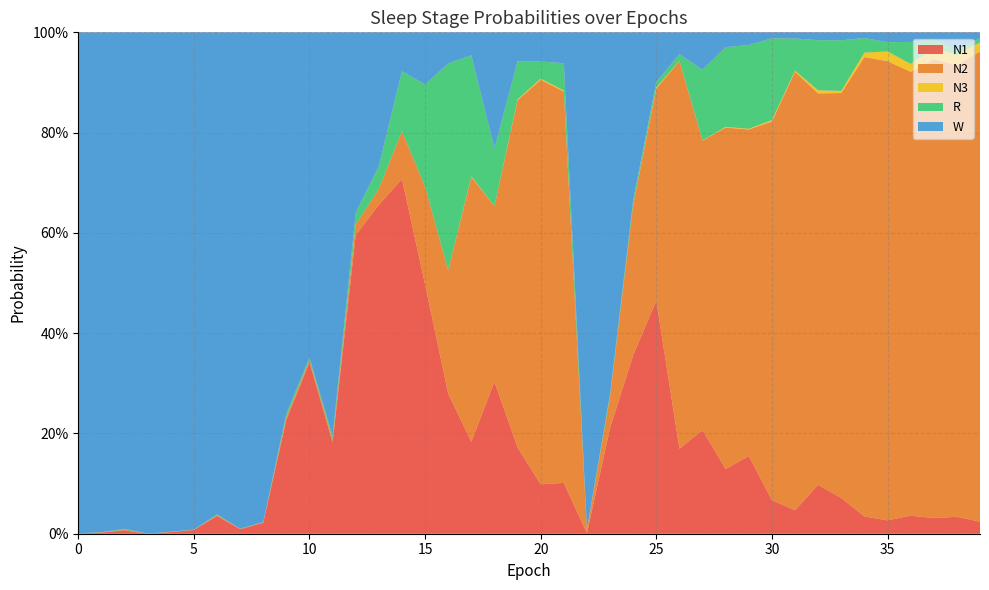

Reading left to right, extract all data points from this chart.

N1: 0.0	0.0	0.0	0.0	0.0	0.0	0.0	0.0	0.0	0.2	0.3	0.2	0.6	0.7	0.7	0.5	0.3	0.2	0.3	0.2	0.1	0.1	0.0	0.2	0.4	0.5	0.2	0.2	0.1	0.2	0.1	0.0	0.1	0.1	0.0	0.0	0.0	0.0	0.0	0.0
N2: 0.0	0.0	0.0	0.0	0.0	0.0	0.0	0.0	0.0	0.0	0.0	0.0	0.0	0.0	0.1	0.2	0.2	0.5	0.4	0.7	0.8	0.8	0.0	0.1	0.3	0.4	0.8	0.6	0.7	0.7	0.8	0.9	0.8	0.8	0.9	0.9	0.9	0.9	0.9	0.9
N3: 0.0	0.0	0.0	0.0	0.0	0.0	0.0	0.0	0.0	0.0	0.0	0.0	0.0	0.0	0.0	0.0	0.0	0.0	0.0	0.0	0.0	0.0	0.0	0.0	0.0	0.0	0.0	0.0	0.0	0.0	0.0	0.0	0.0	0.0	0.0	0.0	0.0	0.0	0.0	0.0
R: 0.0	0.0	0.0	0.0	0.0	0.0	0.0	0.0	0.0	0.0	0.0	0.0	0.0	0.0	0.1	0.2	0.4	0.2	0.1	0.1	0.0	0.1	0.0	0.0	0.0	0.0	0.0	0.1	0.2	0.2	0.2	0.1	0.1	0.1	0.0	0.0	0.0	0.0	0.0	0.0
W: 1.0	1.0	1.0	1.0	1.0	1.0	1.0	1.0	1.0	0.8	0.6	0.8	0.4	0.3	0.1	0.1	0.1	0.0	0.2	0.1	0.1	0.1	1.0	0.7	0.3	0.1	0.0	0.1	0.0	0.0	0.0	0.0	0.0	0.0	0.0	0.0	0.0	0.0	0.0	0.0